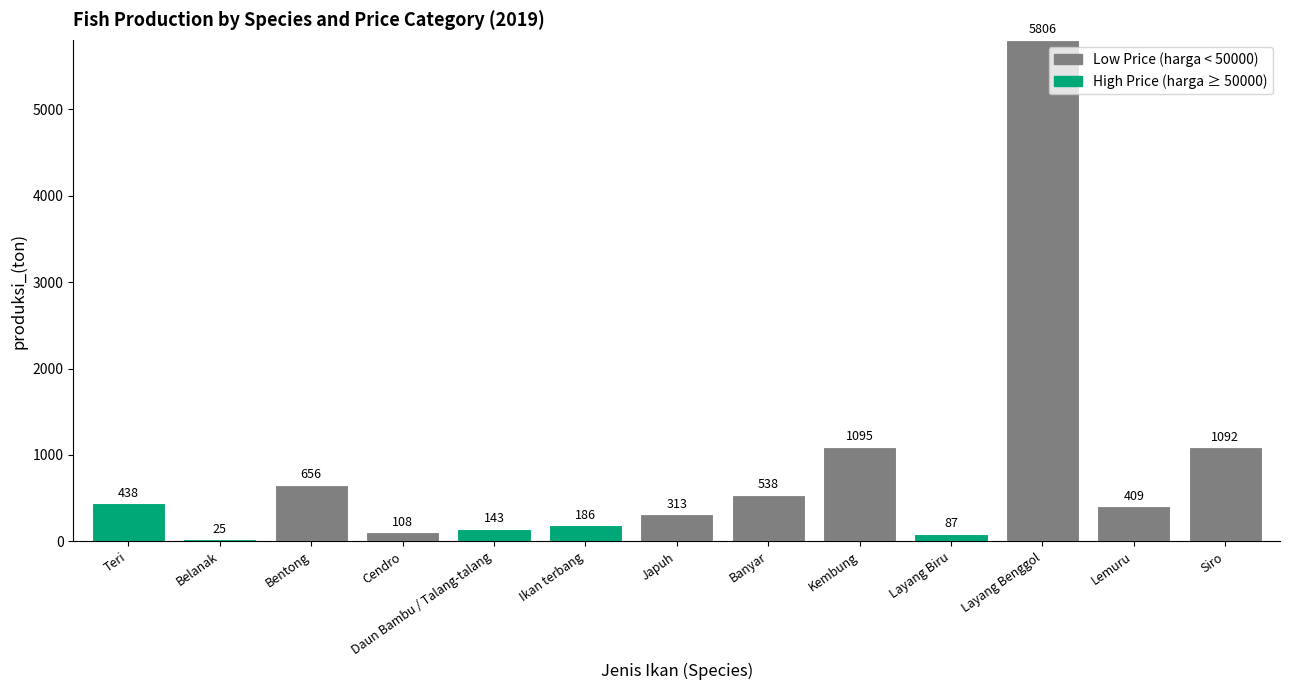

What is the total value across all series at Cendro?

108